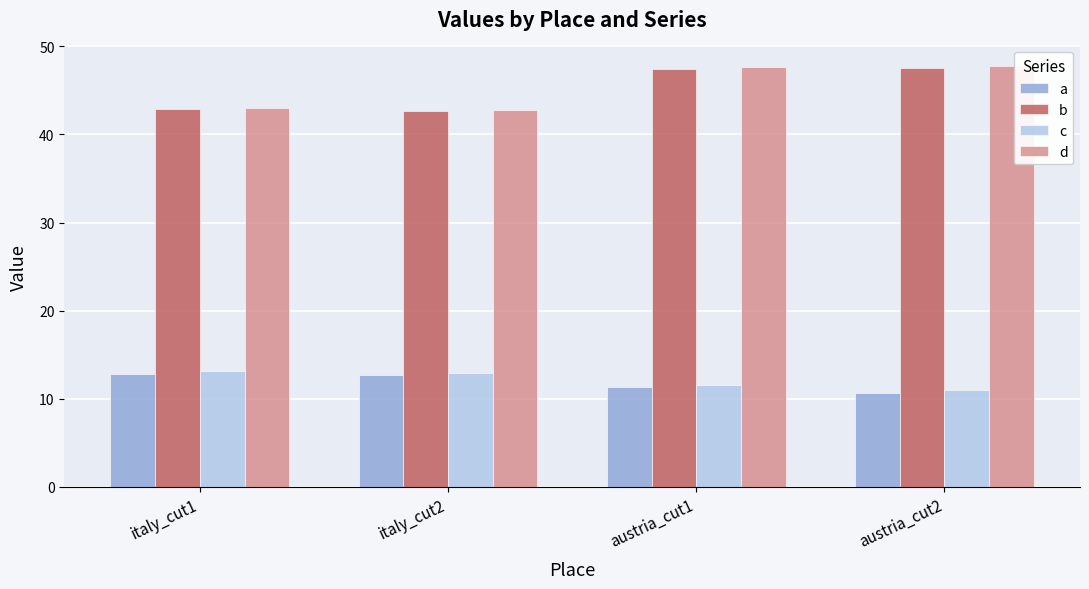

What is the difference between the maximum and minimum values in the d series?

4.9